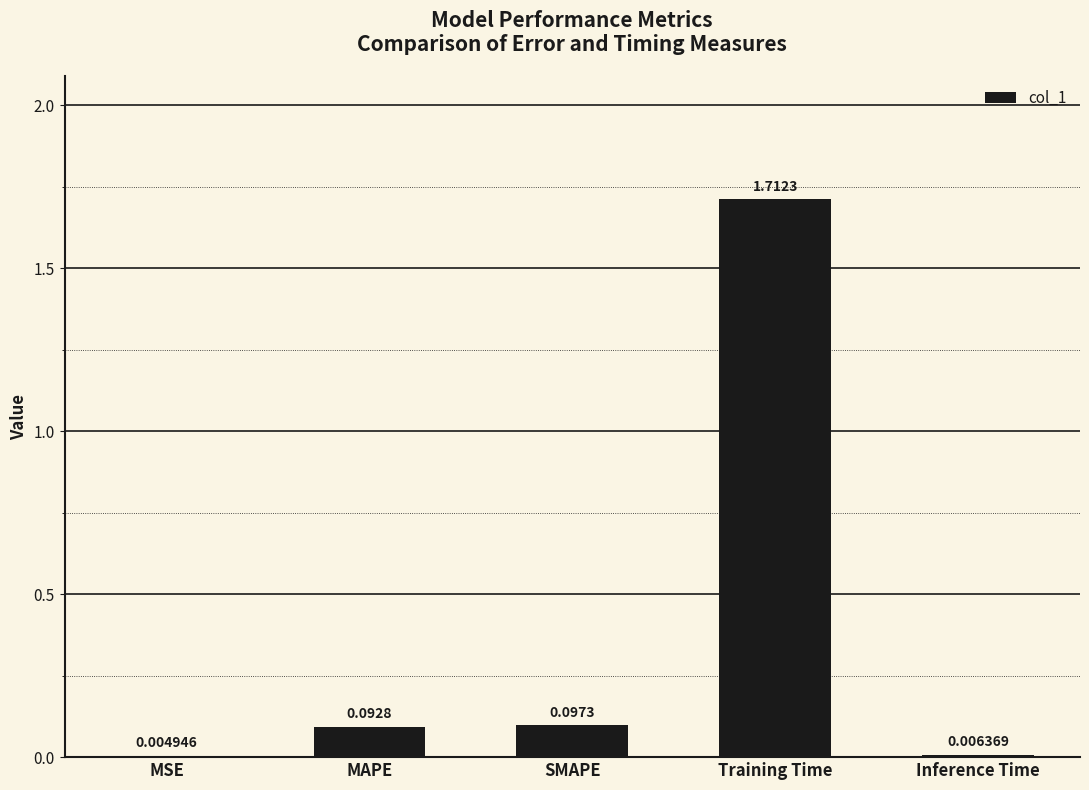

At which label is the value closest to 0?

MSE